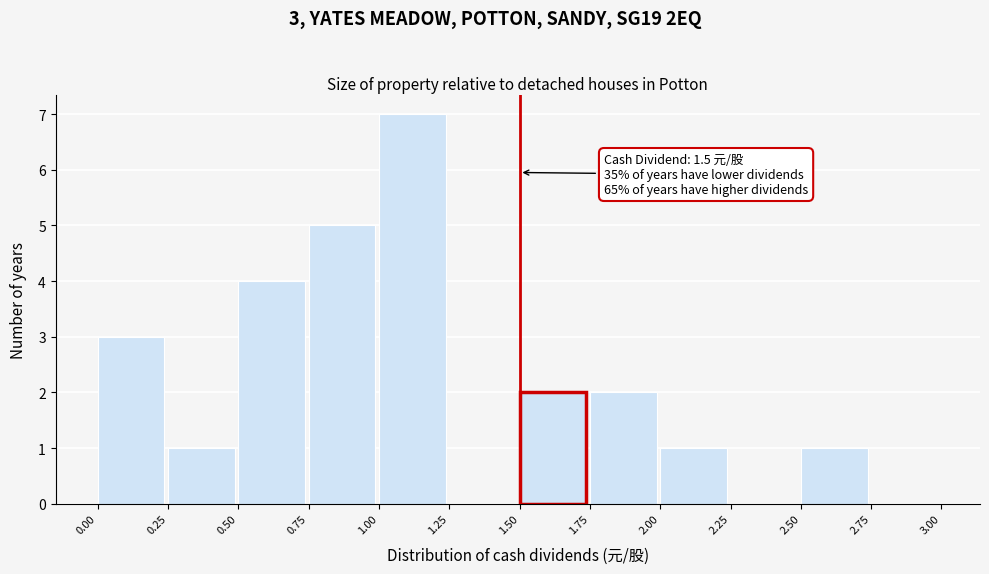

Over which range of the x-axis is the bar tallest?

1.00 to 1.25